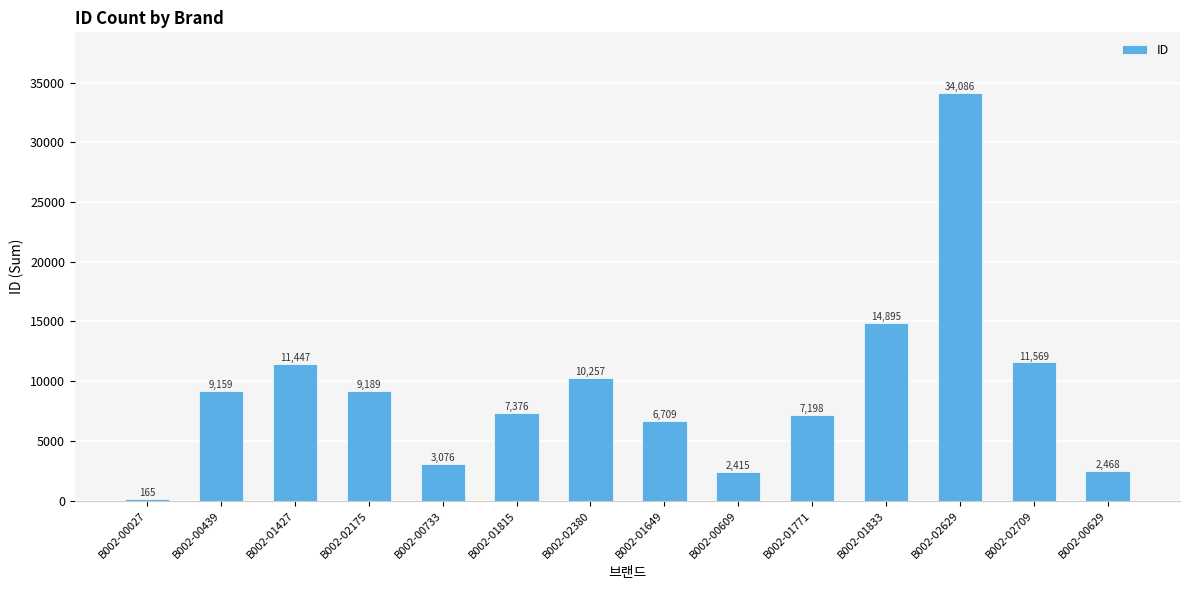

Between B002-01815 and B002-02175, which is larger?

B002-02175